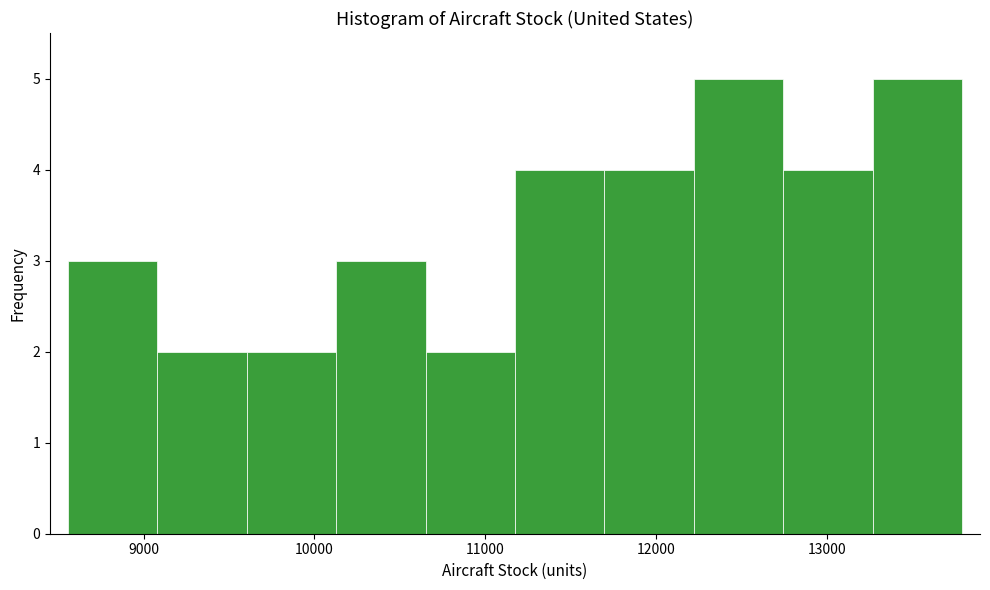

Reading left to right, transcribe this chart: for each bar, give the range it covers on the x-axis and its height. Neither the bar edges nor the heights are printed on the chart, so give them approximately, as read against the axes.

8600 to 9100: 3
9100 to 9600: 2
9600 to 10100: 2
10100 to 10700: 3
10700 to 11200: 2
11200 to 11700: 4
11700 to 12200: 4
12200 to 12700: 5
12700 to 13300: 4
13300 to 13800: 5